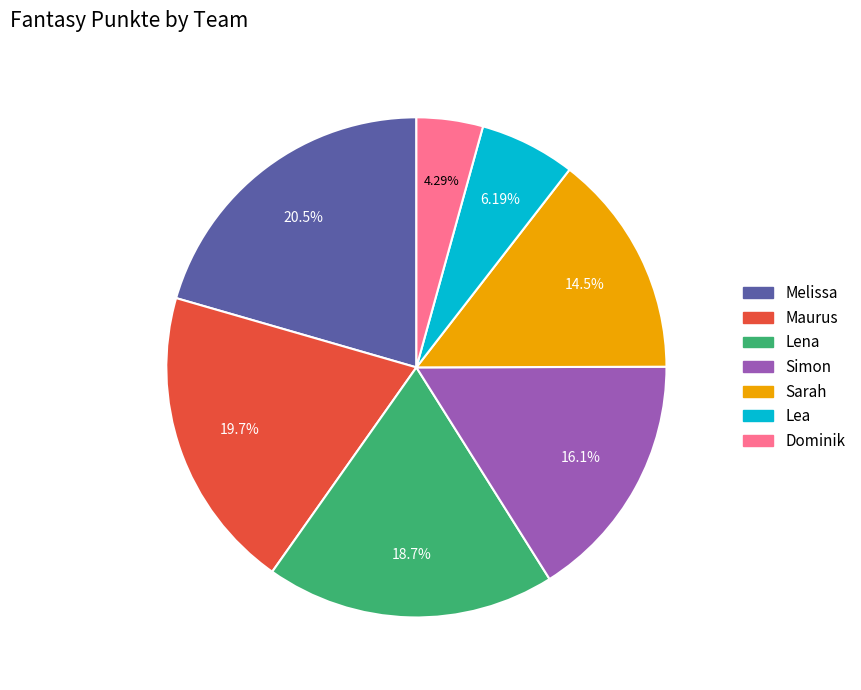

How many slices are in this pie chart?

7